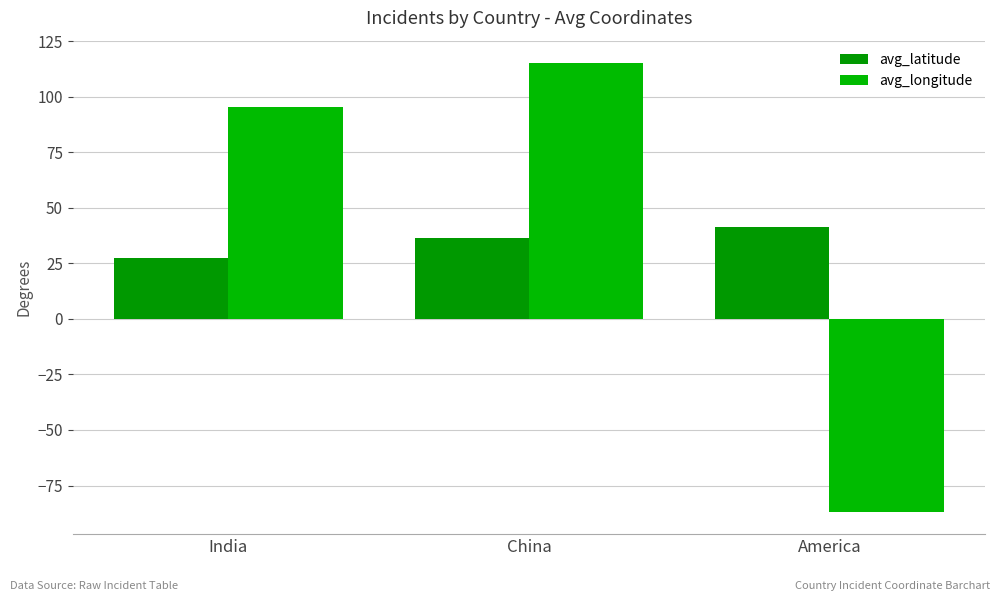

How many values in the avg_longitude series are below 95?

1